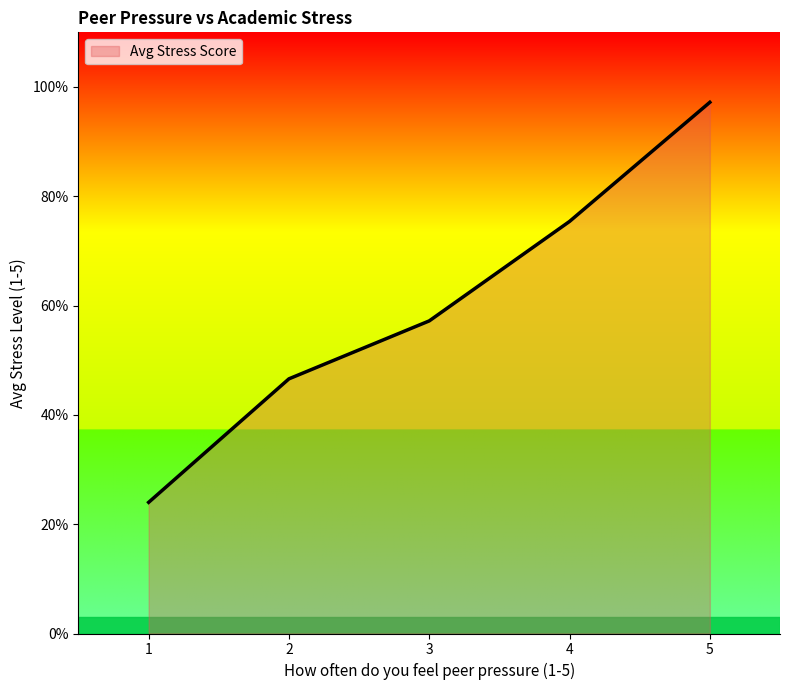

Reading left to right, what are all the values shown in this chart?

1=1.2	2=2.3	3=2.9	4=3.8	5=4.9